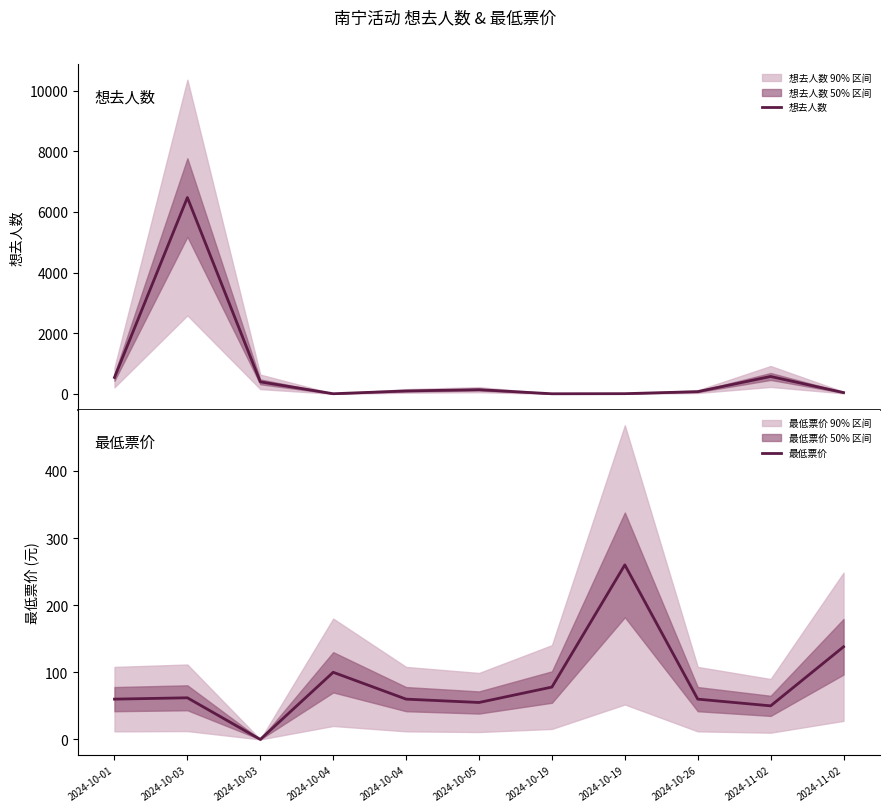

Which has a higher value, 2024-10-19 or 2024-10-04?

2024-10-04